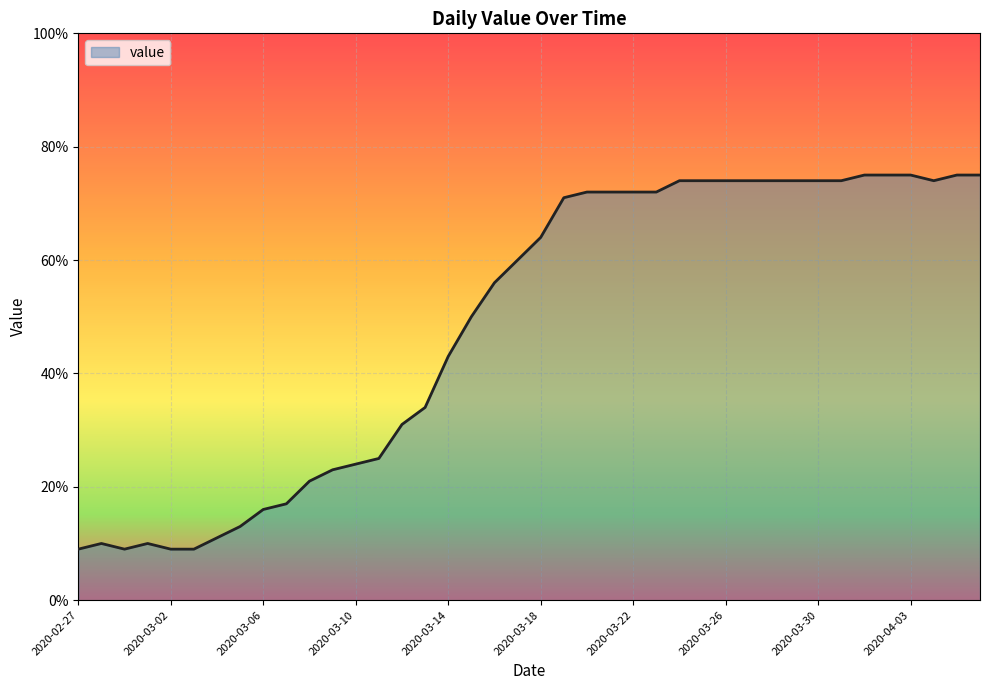

What is the difference between the maximum and minimum values?

66